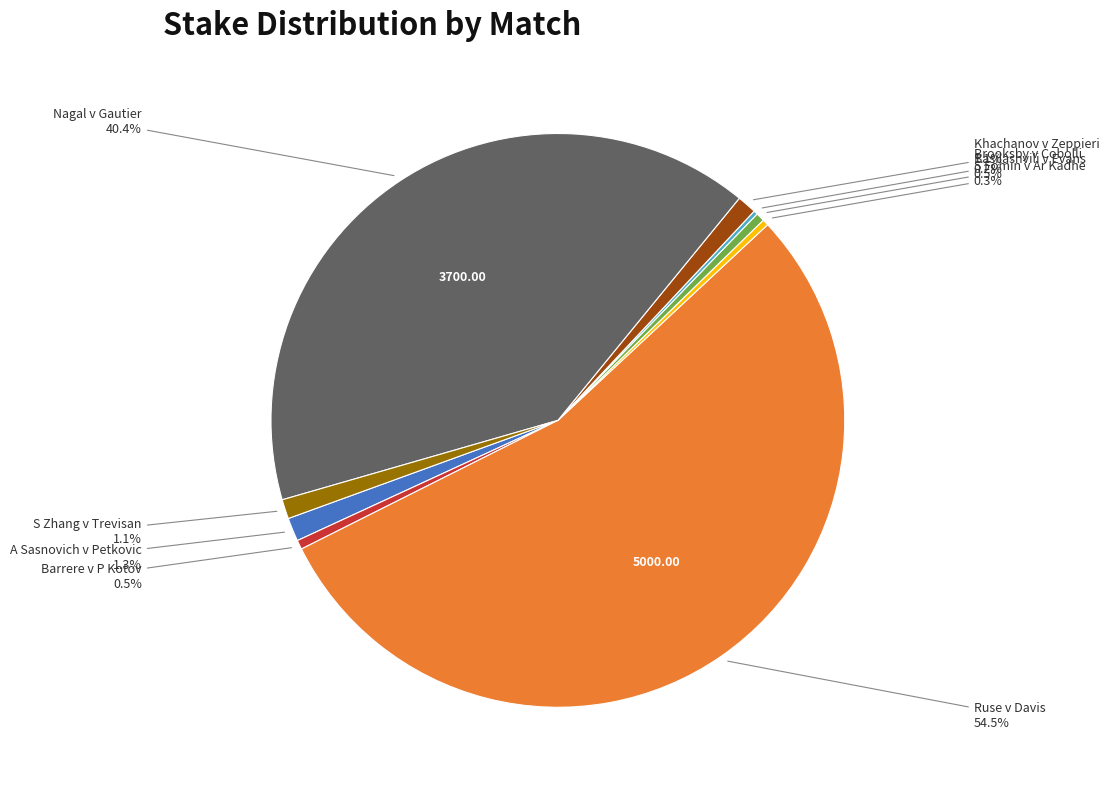

Is there a majority slice in this chart?

Yes